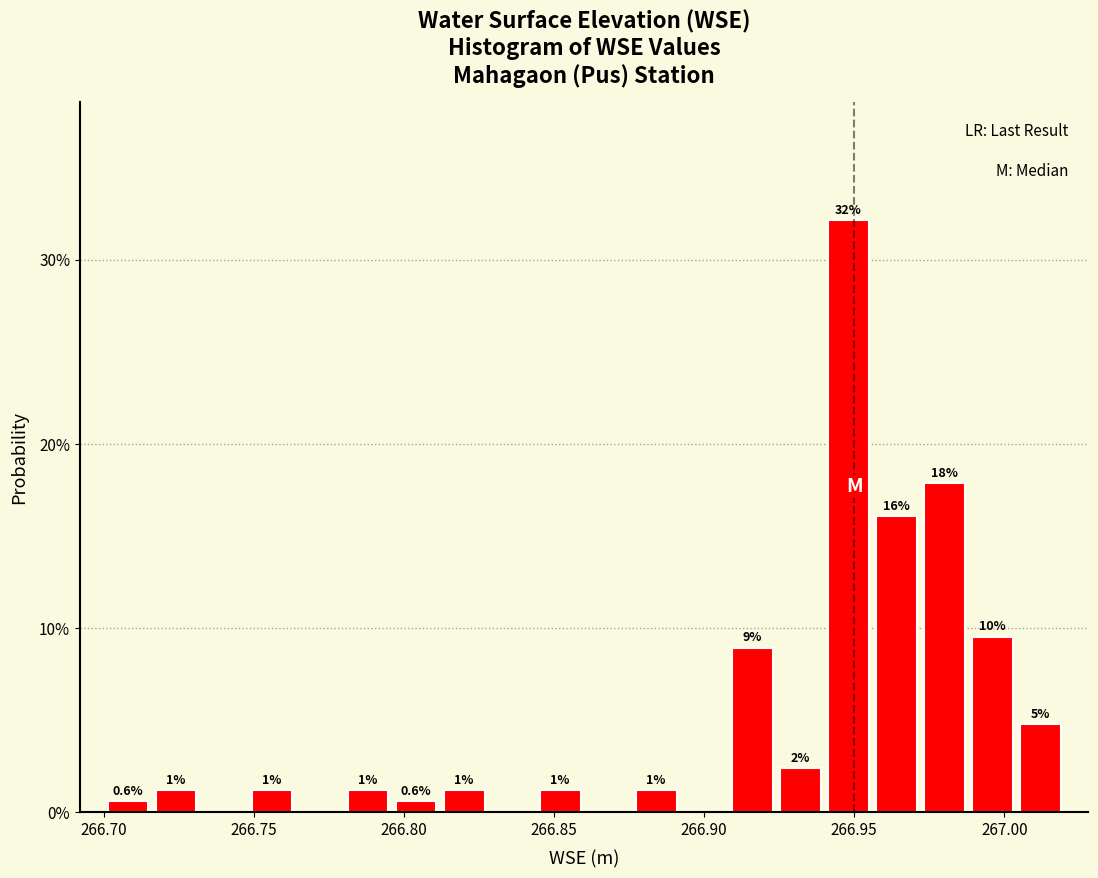

Read against the x-axis, roughly where is the centre of the tallest bar?

266.950